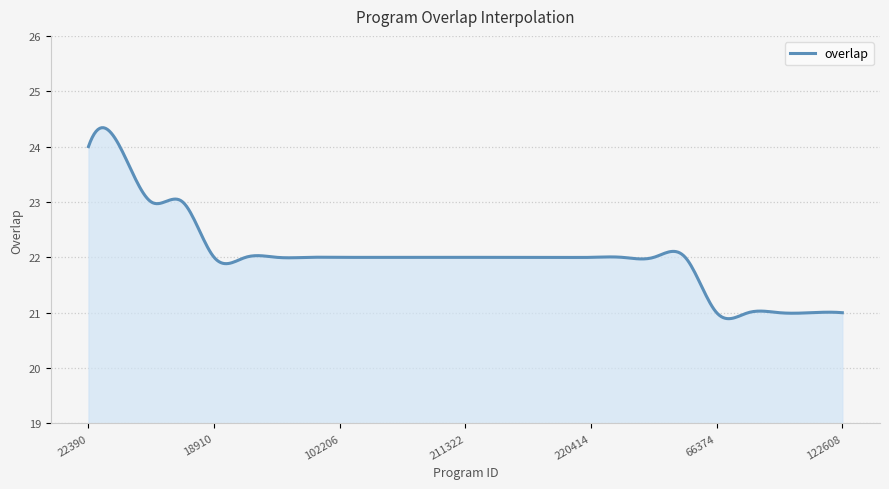

What is the greatest value displayed?

24.3